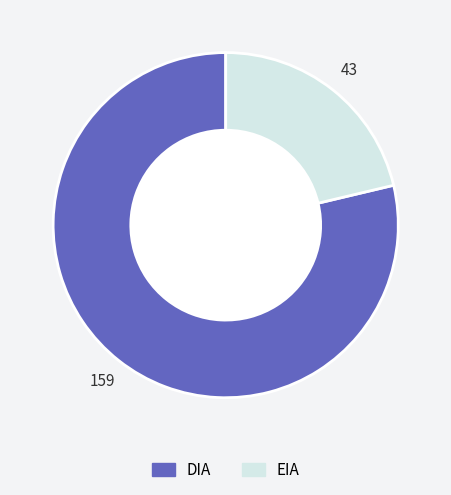

Does any single category account for the majority?

Yes